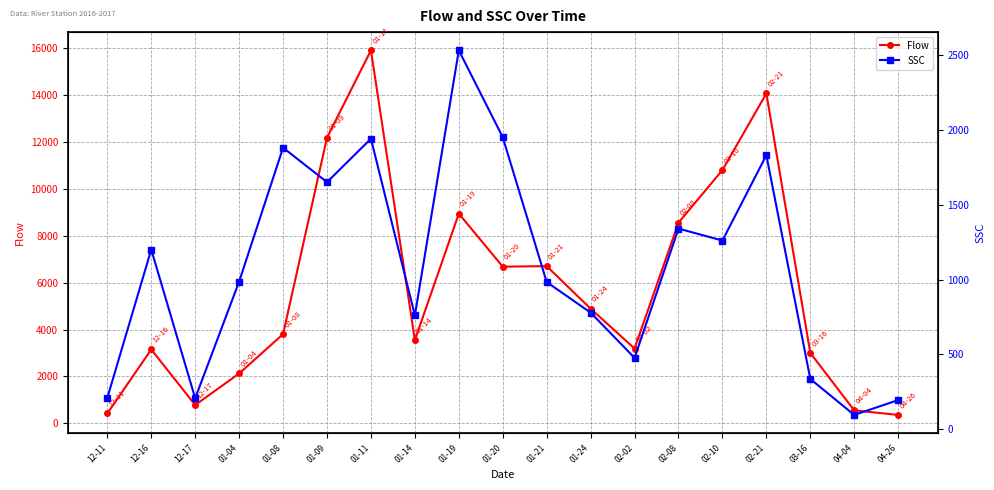

True or false: Flow and SSC intersect in this chart.

False